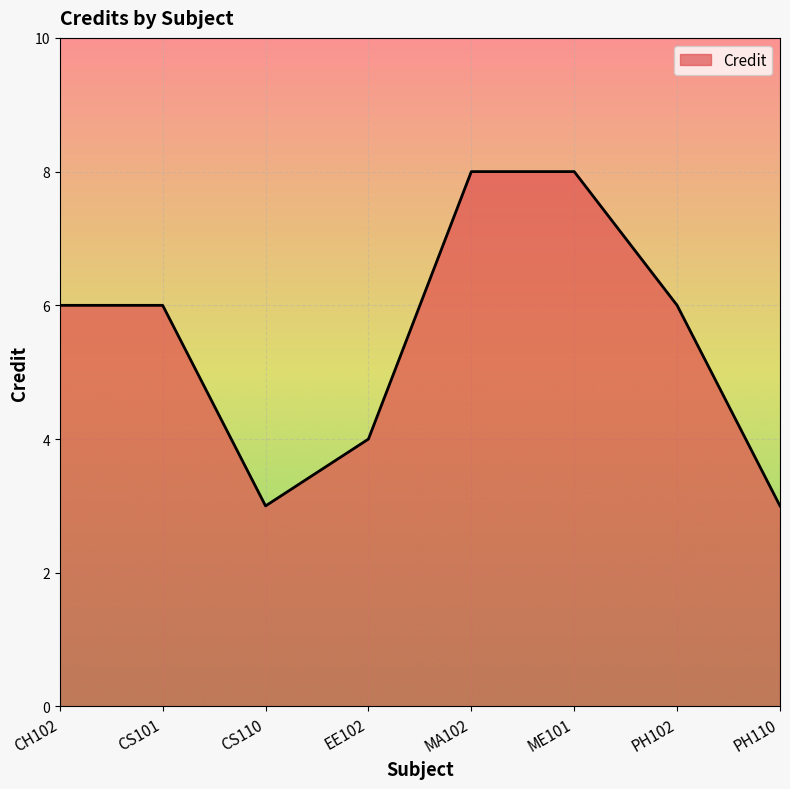

True or false: the data shows 2 at EE102.

False